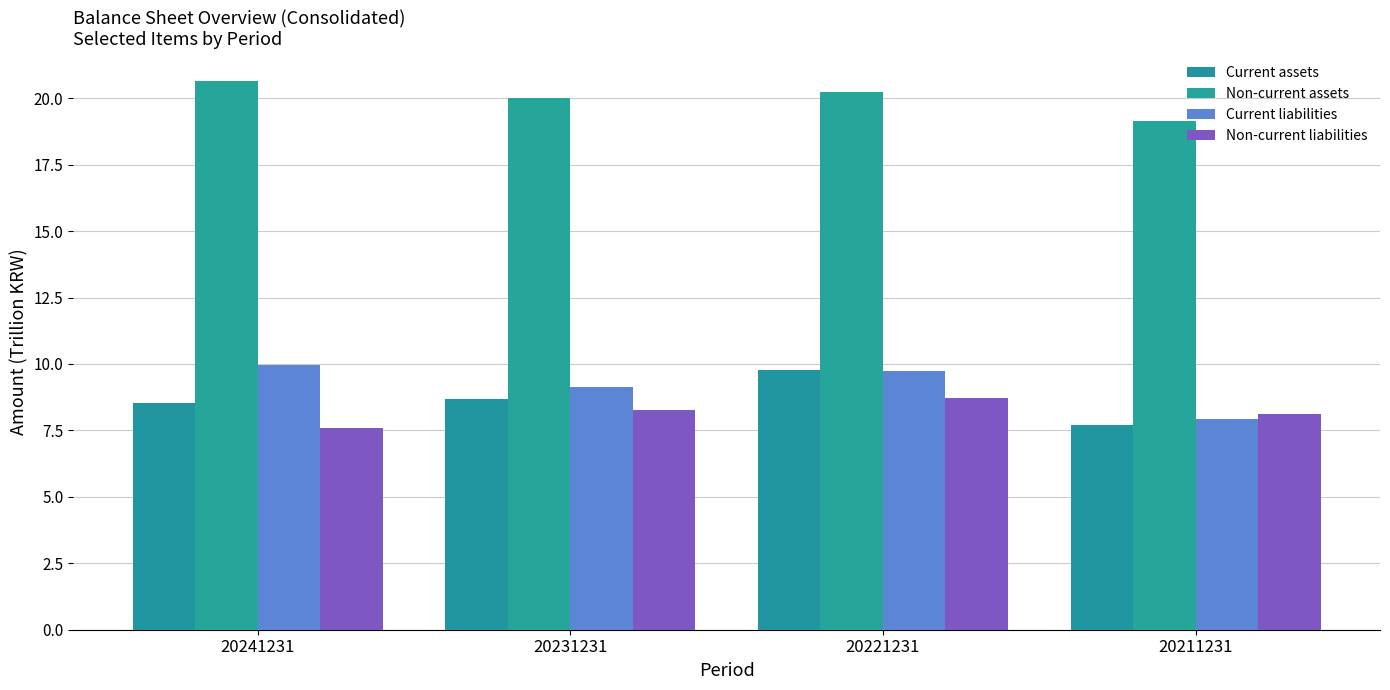

What is the minimum value for Non-current liabilities?

7.6